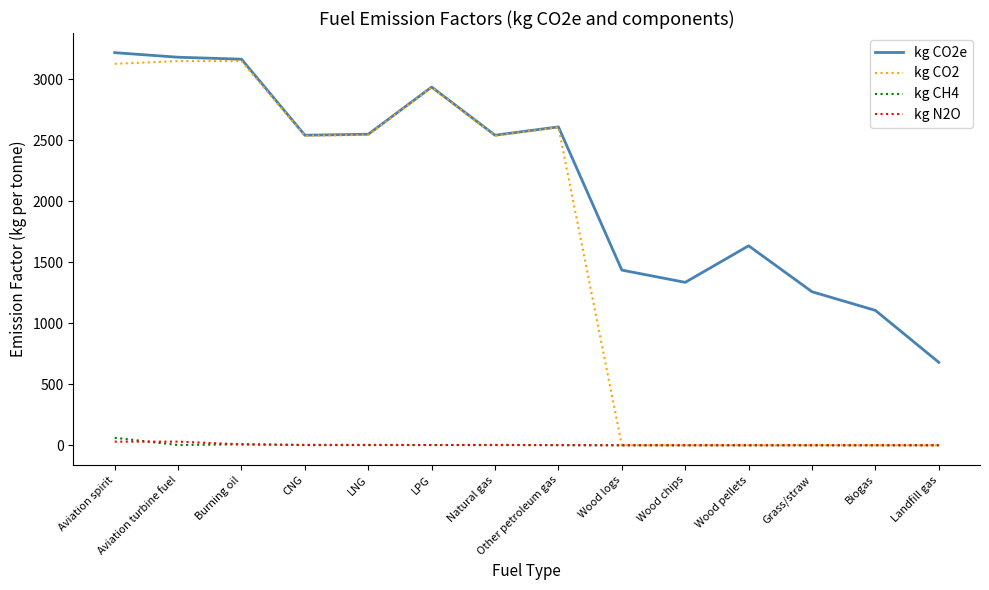

Which series has the largest total across all categories?

kg CO2e